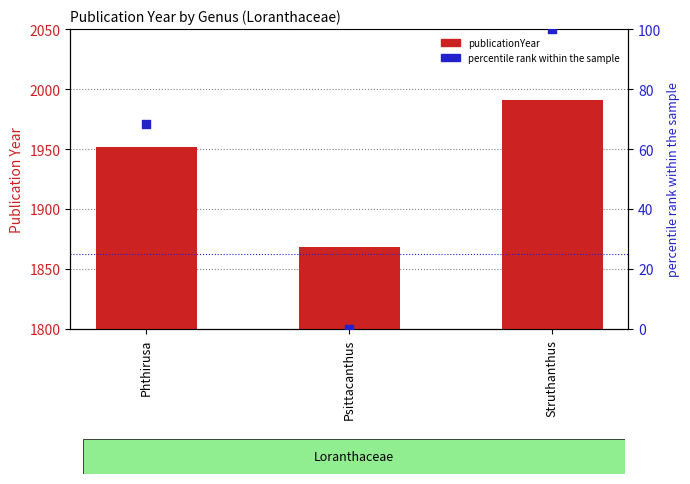

Which series has the largest total across all categories?

publicationYear